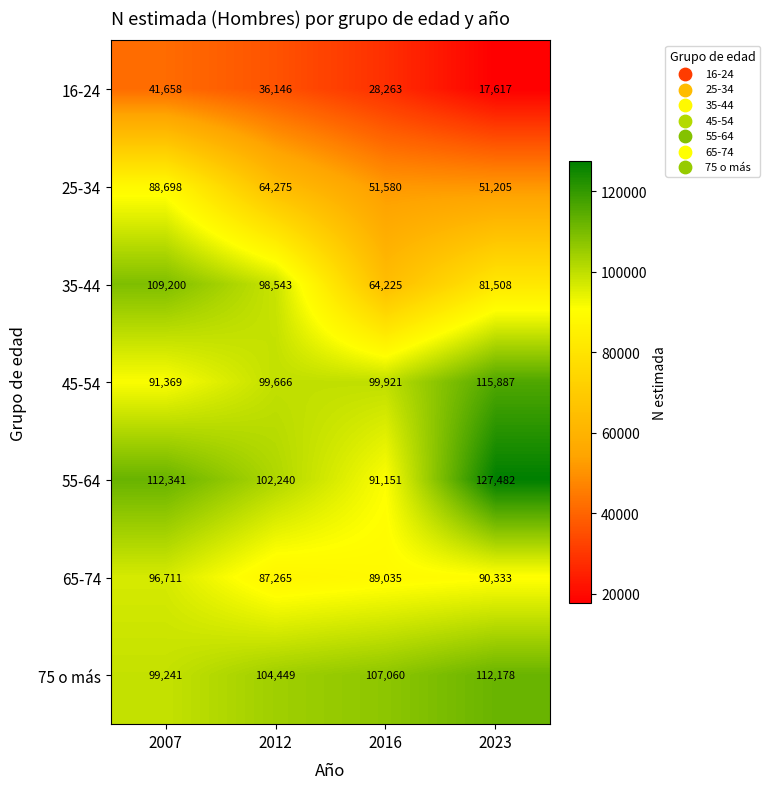

Which series has the largest total across all categories?

55-64